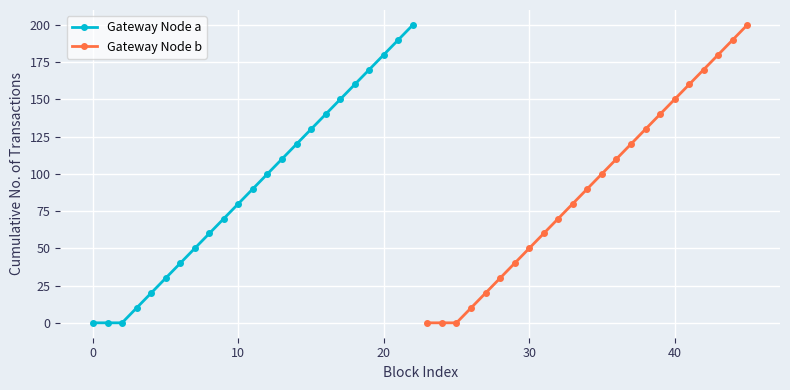

What is the value of the Gateway Node b point at the 14th from the left?

110